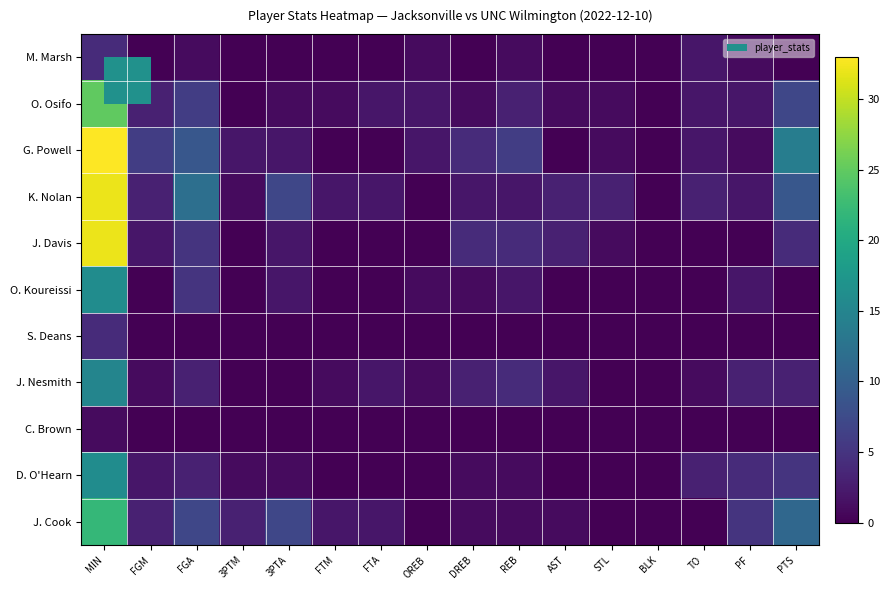

Reading left to right, extract all data points from this chart.

M. Marsh: MIN=4	FGM=0	FGA=1	3PTM=0	3PTA=0	FTM=0	FTA=0	OREB=1	DREB=0	REB=1	AST=0	STL=0	BLK=0	TO=2	PF=1	PTS=0
O. Osifo: MIN=25	FGM=3	FGA=6	3PTM=0	3PTA=1	FTM=1	FTA=2	OREB=2	DREB=1	REB=3	AST=1	STL=1	BLK=0	TO=2	PF=2	PTS=7
G. Powell: MIN=33	FGM=6	FGA=9	3PTM=2	3PTA=2	FTM=0	FTA=0	OREB=2	DREB=4	REB=6	AST=0	STL=1	BLK=0	TO=2	PF=1	PTS=14
K. Nolan: MIN=32	FGM=3	FGA=12	3PTM=1	3PTA=7	FTM=2	FTA=2	OREB=0	DREB=2	REB=2	AST=3	STL=3	BLK=0	TO=3	PF=2	PTS=9
J. Davis: MIN=32	FGM=2	FGA=5	3PTM=0	3PTA=2	FTM=0	FTA=0	OREB=0	DREB=4	REB=4	AST=3	STL=1	BLK=0	TO=0	PF=0	PTS=4
O. Koureissi: MIN=16	FGM=0	FGA=5	3PTM=0	3PTA=2	FTM=0	FTA=0	OREB=1	DREB=1	REB=2	AST=0	STL=0	BLK=0	TO=0	PF=2	PTS=0
S. Deans: MIN=4	FGM=0	FGA=0	3PTM=0	3PTA=0	FTM=0	FTA=0	OREB=0	DREB=0	REB=0	AST=0	STL=0	BLK=0	TO=0	PF=0	PTS=0
J. Nesmith: MIN=15	FGM=1	FGA=3	3PTM=0	3PTA=0	FTM=1	FTA=2	OREB=1	DREB=3	REB=4	AST=2	STL=0	BLK=0	TO=1	PF=3	PTS=3
C. Brown: MIN=1	FGM=0	FGA=0	3PTM=0	3PTA=0	FTM=0	FTA=0	OREB=0	DREB=0	REB=0	AST=0	STL=0	BLK=0	TO=0	PF=0	PTS=0
D. O'Hearn: MIN=16	FGM=2	FGA=3	3PTM=1	3PTA=1	FTM=0	FTA=0	OREB=0	DREB=1	REB=1	AST=0	STL=0	BLK=0	TO=3	PF=4	PTS=5
J. Cook: MIN=22	FGM=3	FGA=7	3PTM=3	3PTA=7	FTM=2	FTA=2	OREB=0	DREB=1	REB=1	AST=1	STL=0	BLK=0	TO=0	PF=5	PTS=11